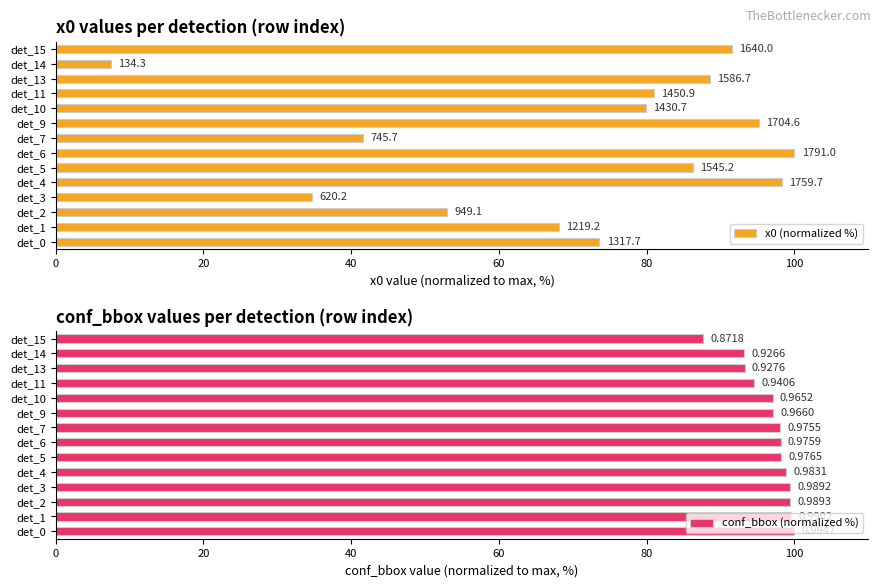

Which series changed the most between det_6 and det_10?

x0 (normalized %)